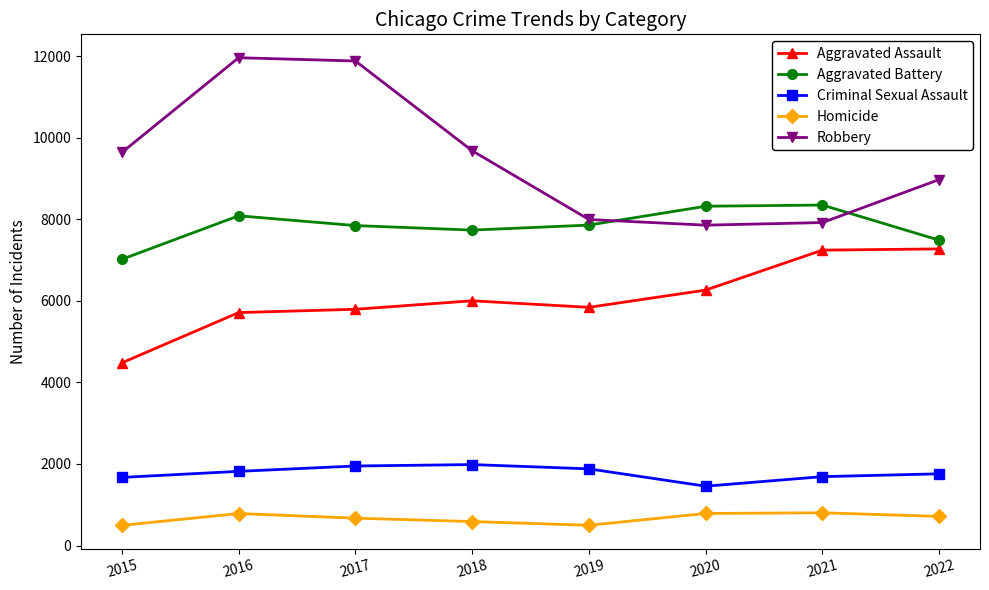

Which series has the largest range (max minus min)?

Robbery